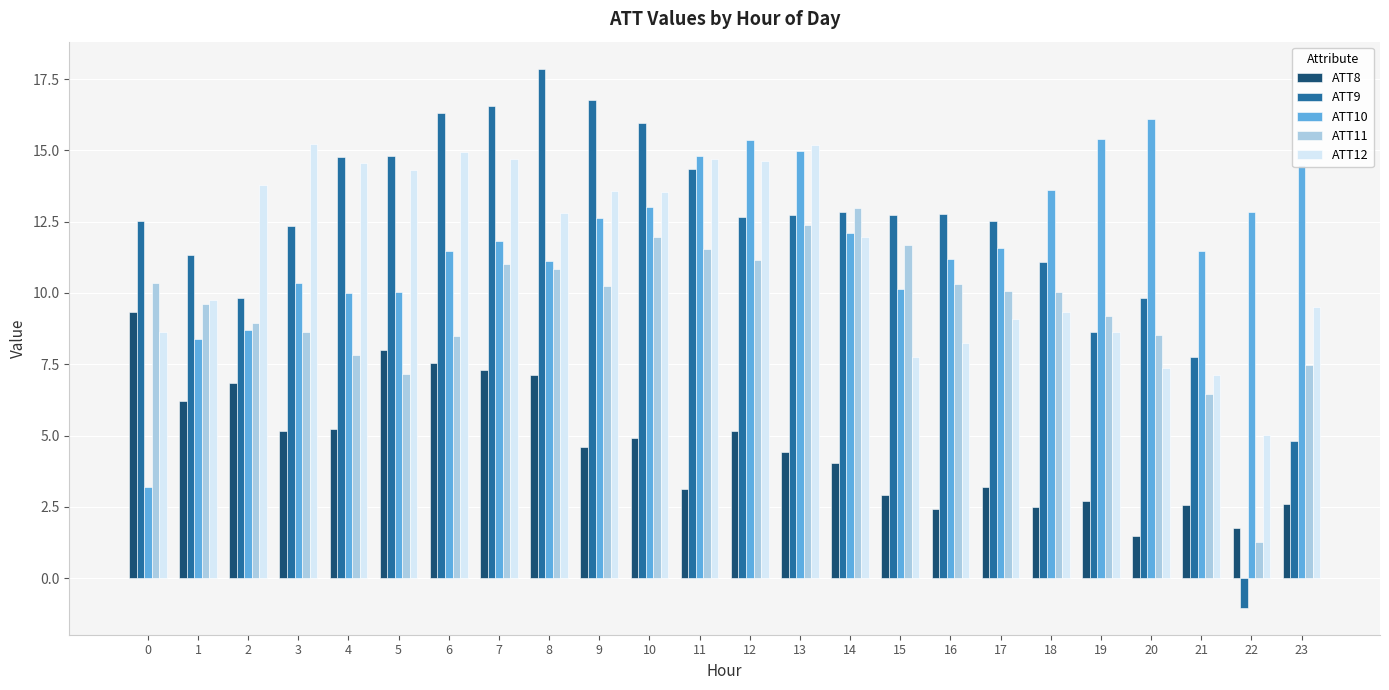

What is the average value of the ATT8 series?

4.6